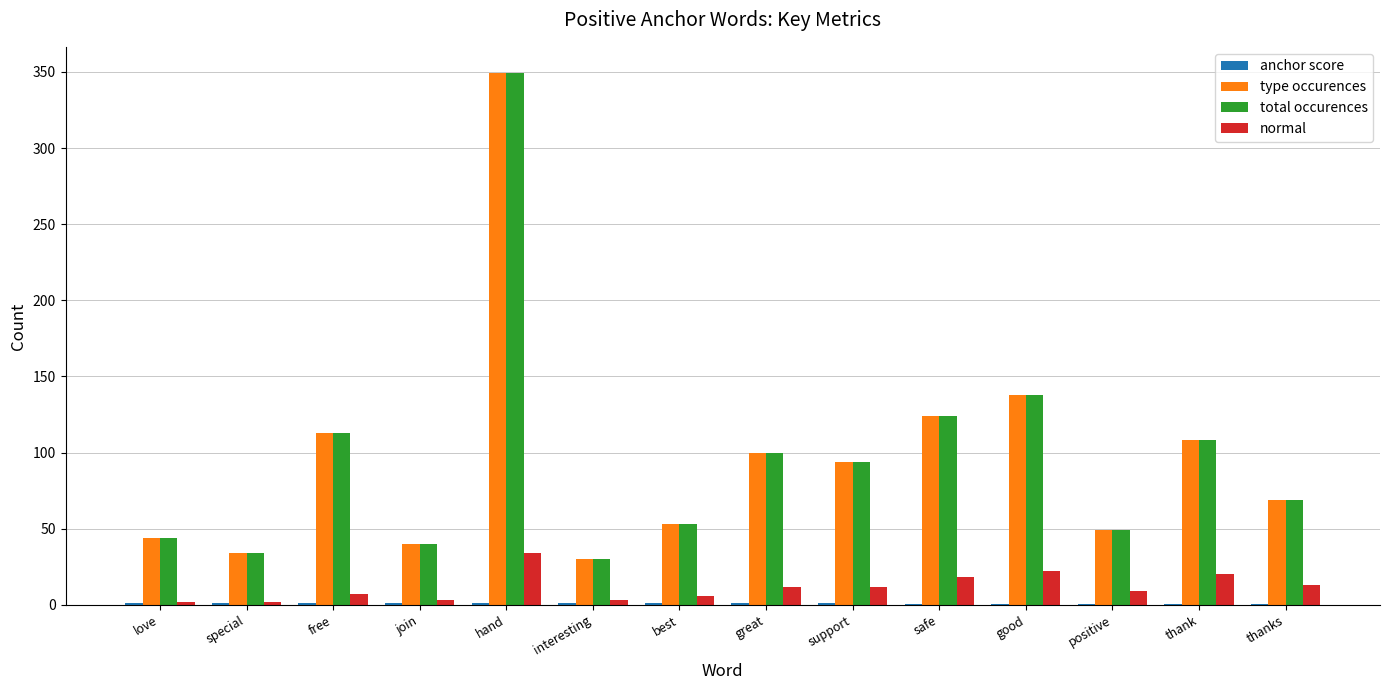

The total occurences series shows 162.5 at great. True or false?

False